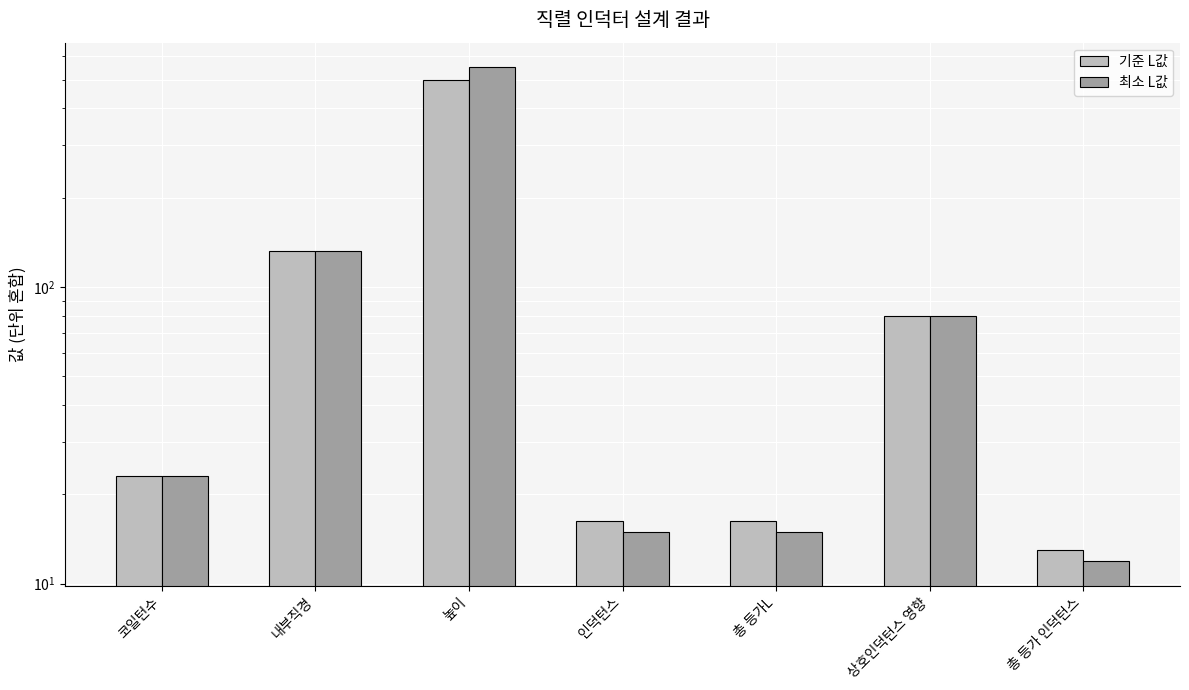

What is the label of the 1st bar from the right?

총 등가 인덕턴스